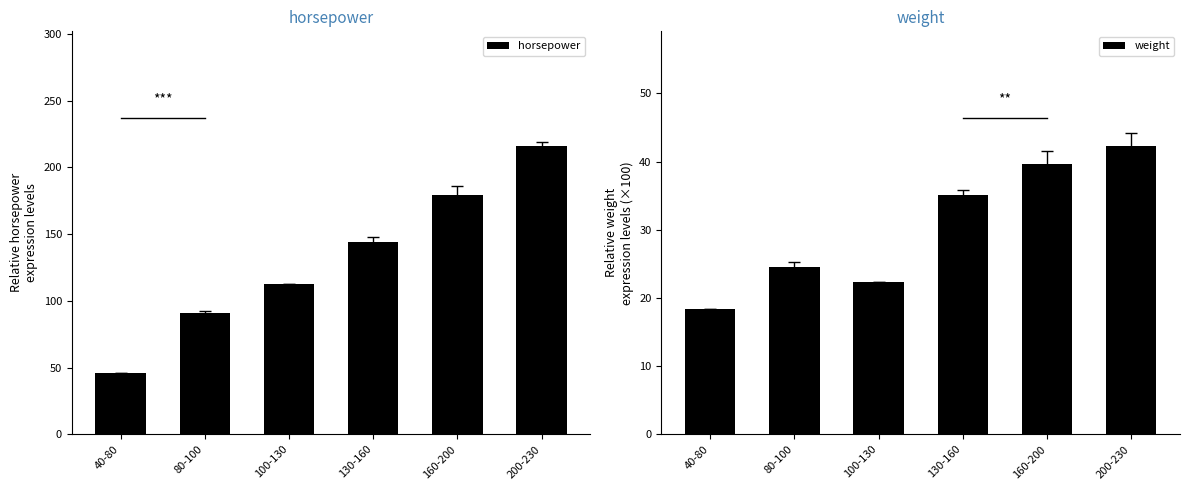

The value of horsepower at 80-100 is 58.4. True or false?

False